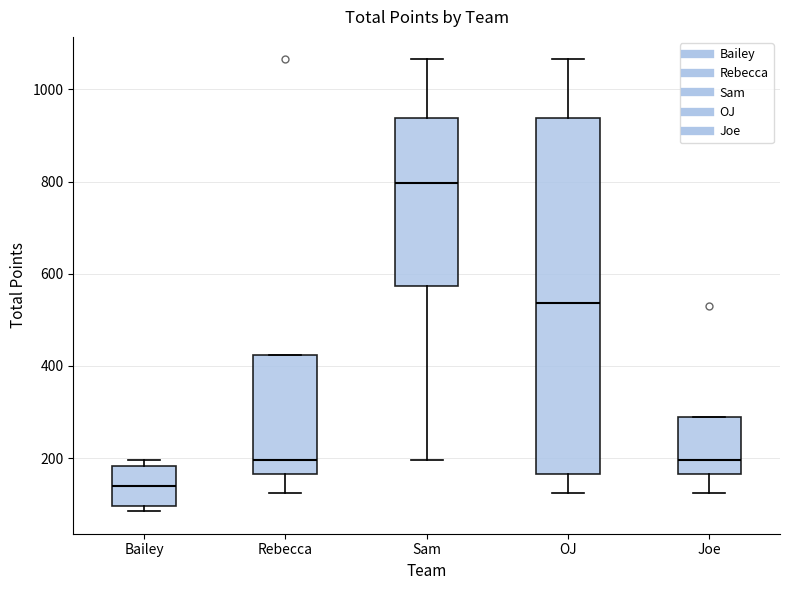

Reading left to right, transcribe this box plot: for each box, give where its median line is, the range the box spans, and where its two whiskers end, as read against the y-axis. The values are not printed on the chart, so give them approximately, as read against the axis.

Bailey: median 140, box 100 to 180, whiskers 80 to 200
Rebecca: median 200, box 160 to 420, whiskers 120 to 420
Sam: median 800, box 580 to 940, whiskers 200 to 1060
OJ: median 540, box 160 to 940, whiskers 120 to 1060
Joe: median 200, box 160 to 300, whiskers 120 to 300